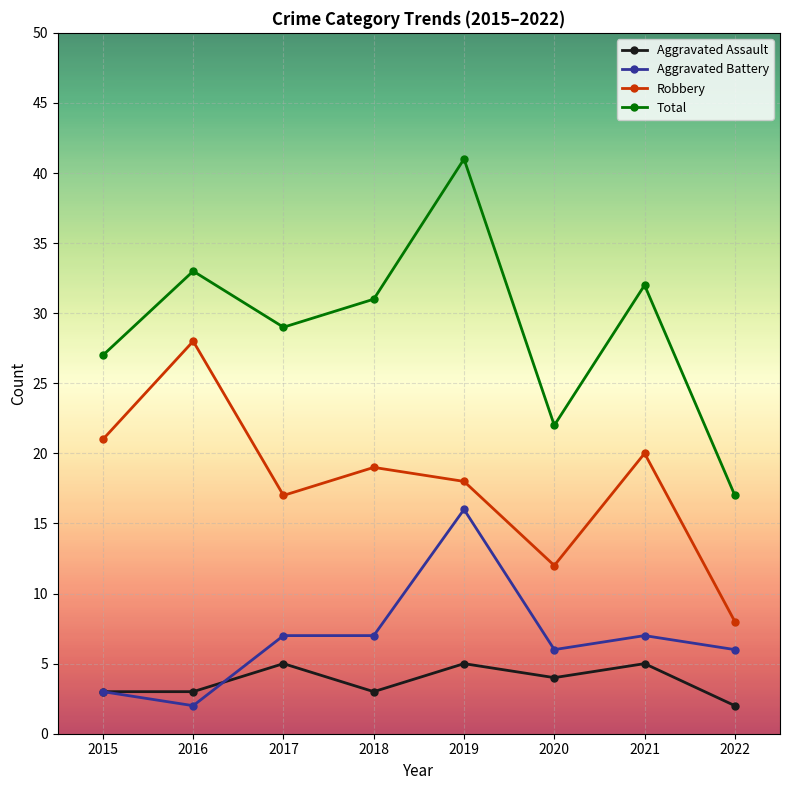

Reading left to right, list all the values displayed in this chart.

Aggravated Assault: 3	3	5	3	5	4	5	2
Aggravated Battery: 3	2	7	7	16	6	7	6
Robbery: 21	28	17	19	18	12	20	8
Total: 27	33	29	31	41	22	32	17